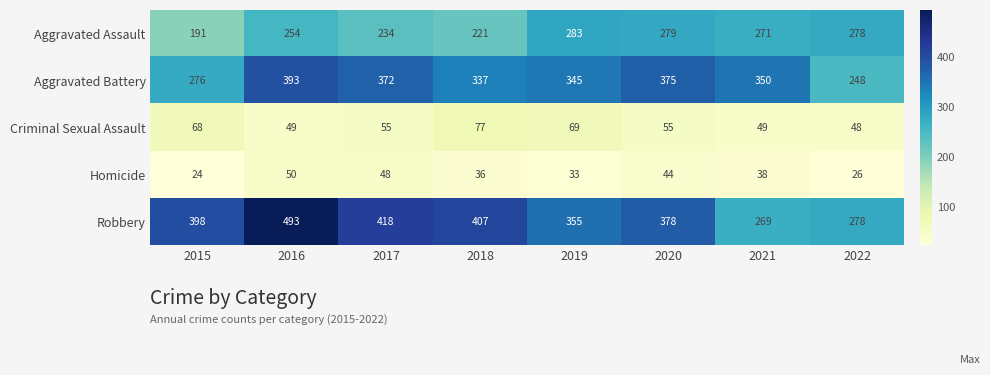

What is the sum of all Aggravated Battery values?

2696